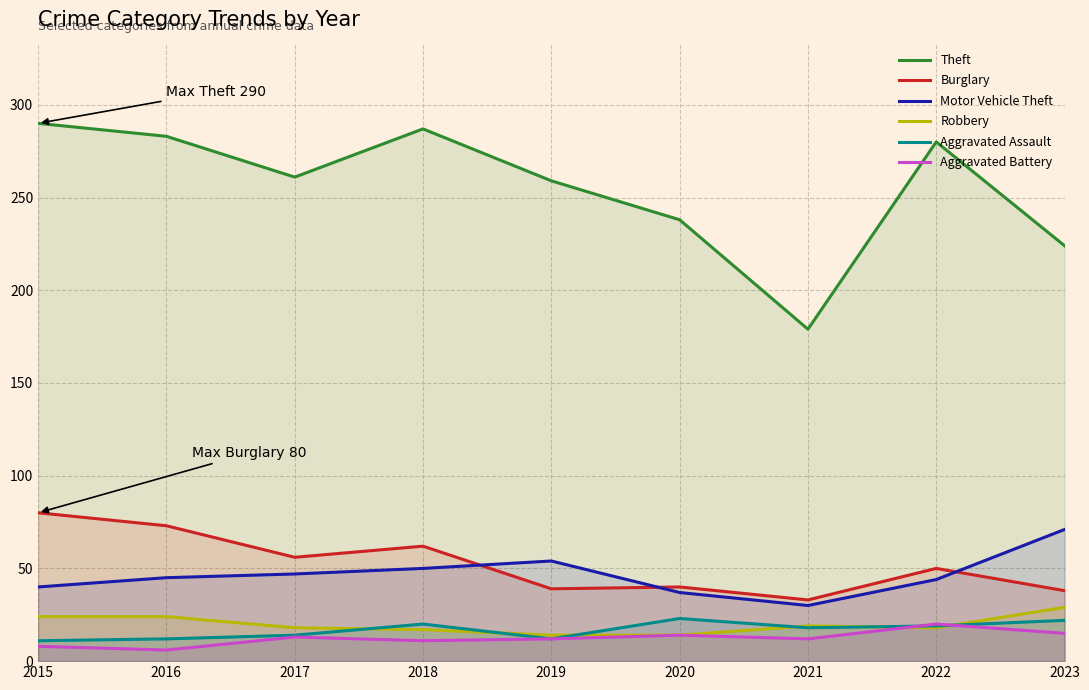

How many lines are shown in the chart?

6